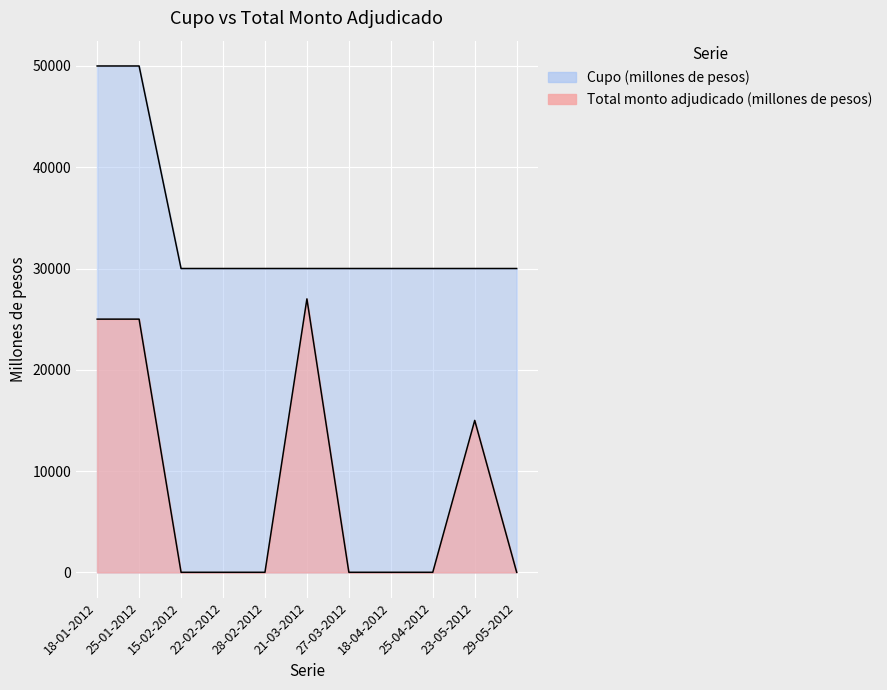

List the labels in order of Total monto adjudicado (millones de pesos) value, smallest first.

15-02-2012, 22-02-2012, 28-02-2012, 27-03-2012, 18-04-2012, 25-04-2012, 29-05-2012, 23-05-2012, 18-01-2012, 25-01-2012, 21-03-2012